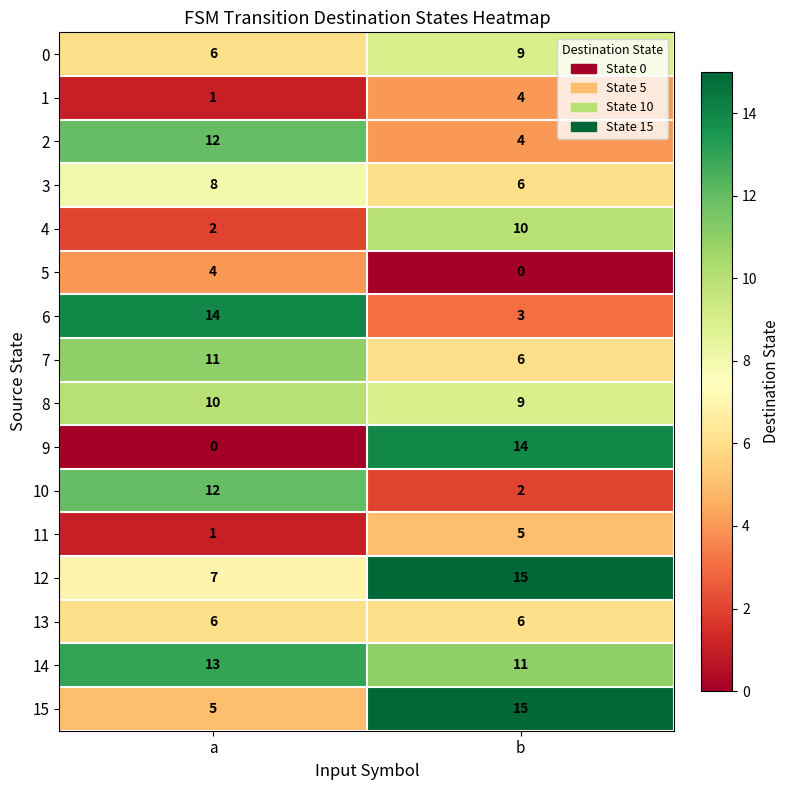

What is the sum of all 3 values?

14